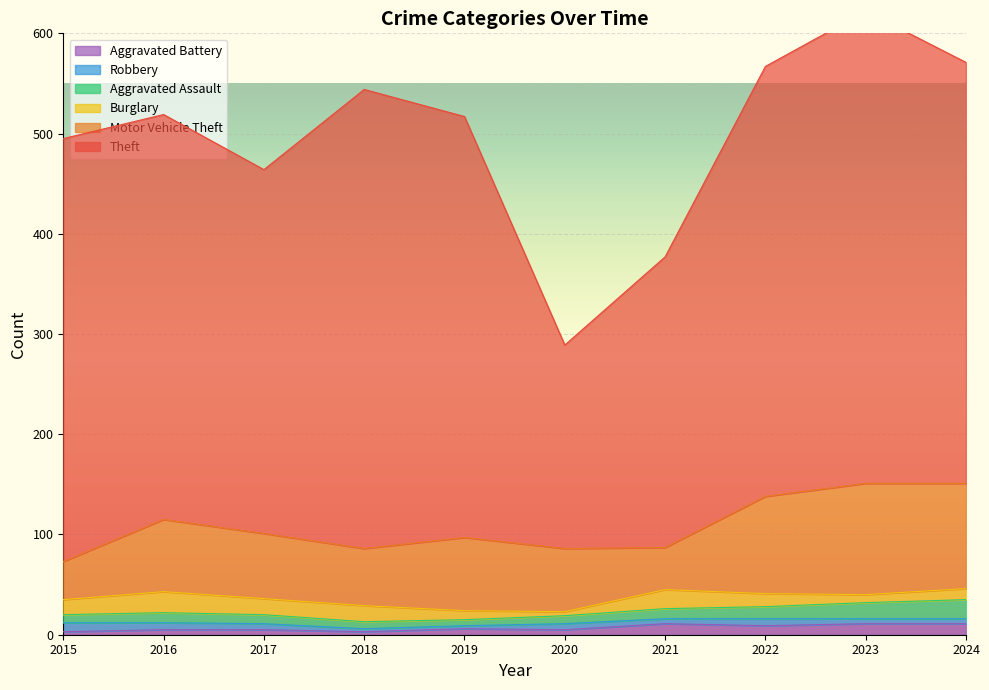

Count the Robbery values in the range 5 to 7.

7